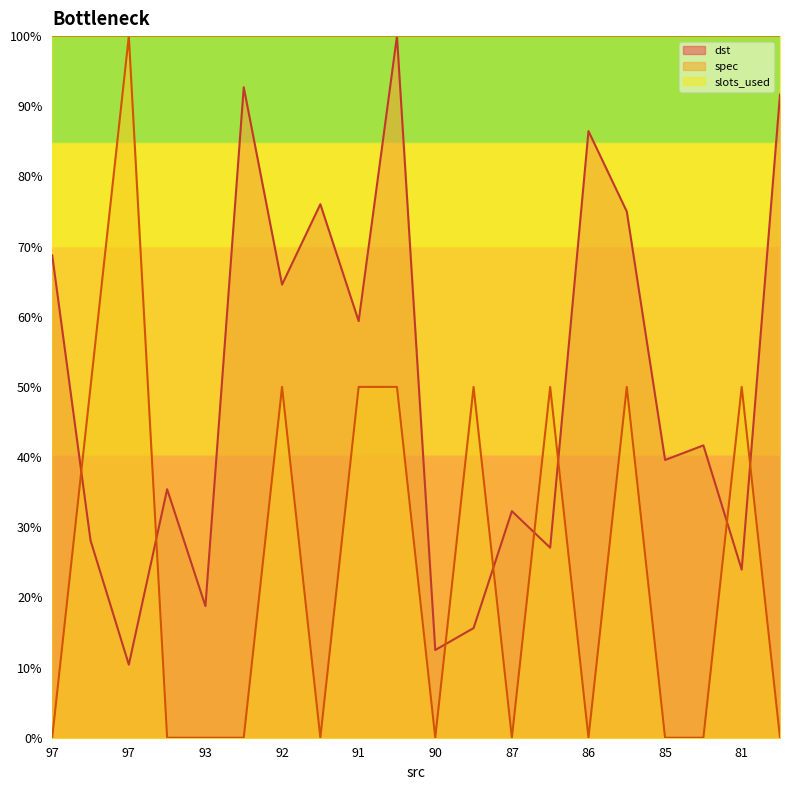

What is the sum of all spec values?

500.0